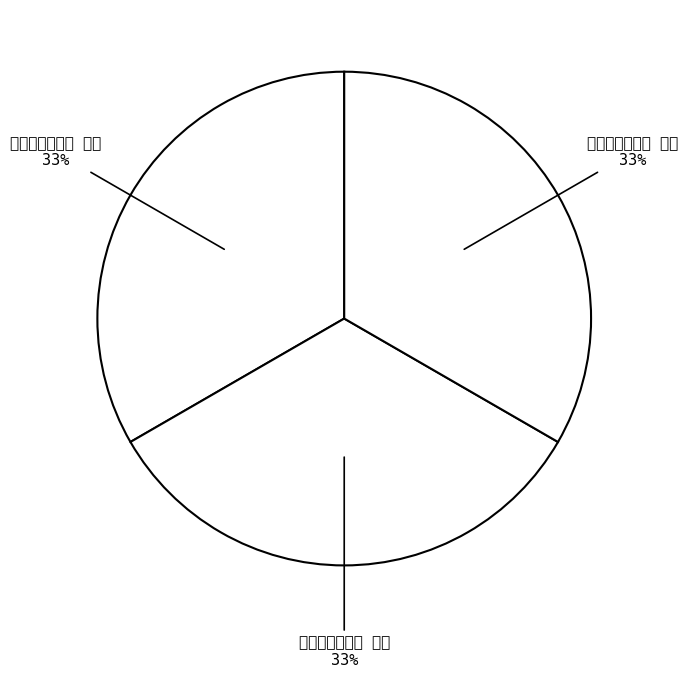

Which category has the smallest portion of the pie?

继宋德懋韵三首 其一